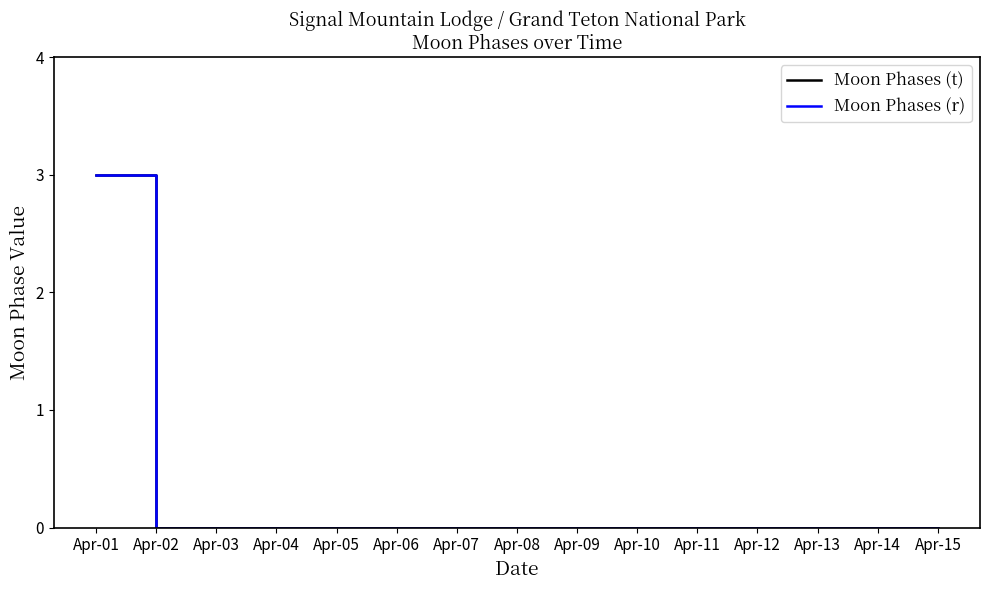

Does the chart display data point markers on the line(s)?

No